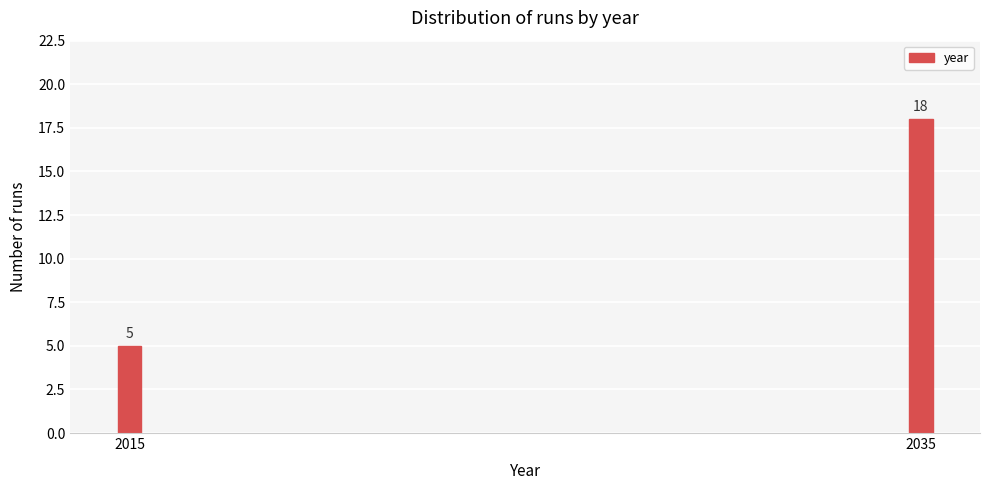

Reading left to right, extract all data points from this chart.

2015=5	2035=18